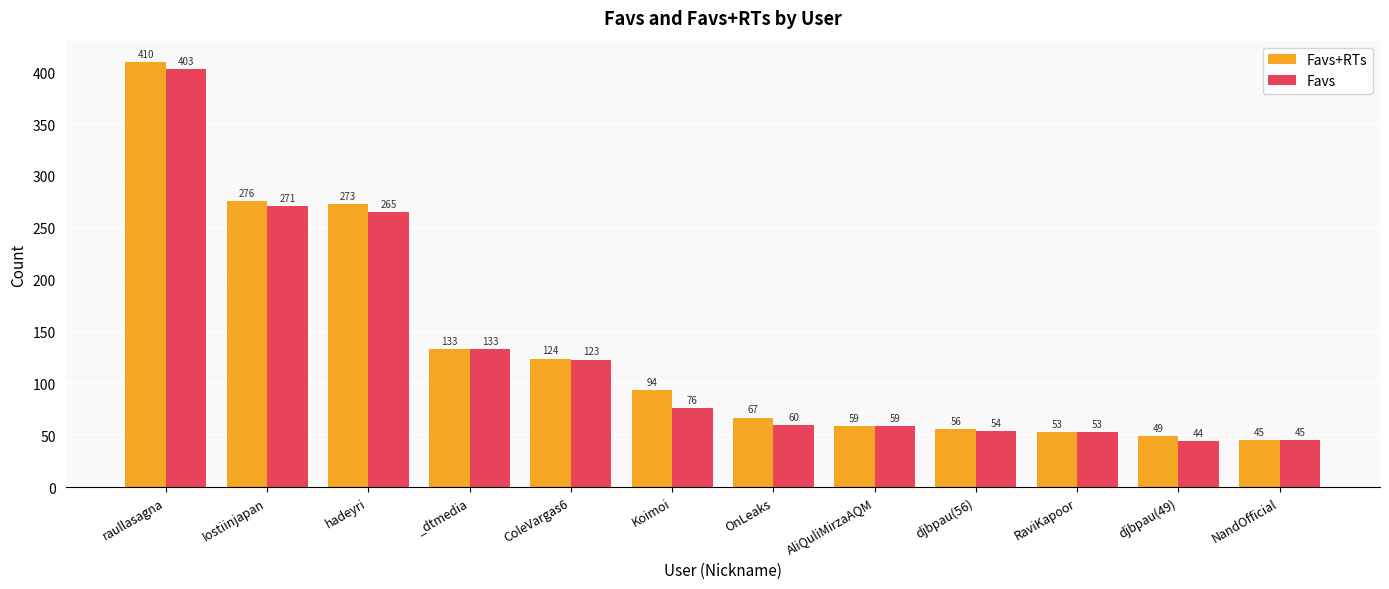

How many categories are shown in the chart?

12